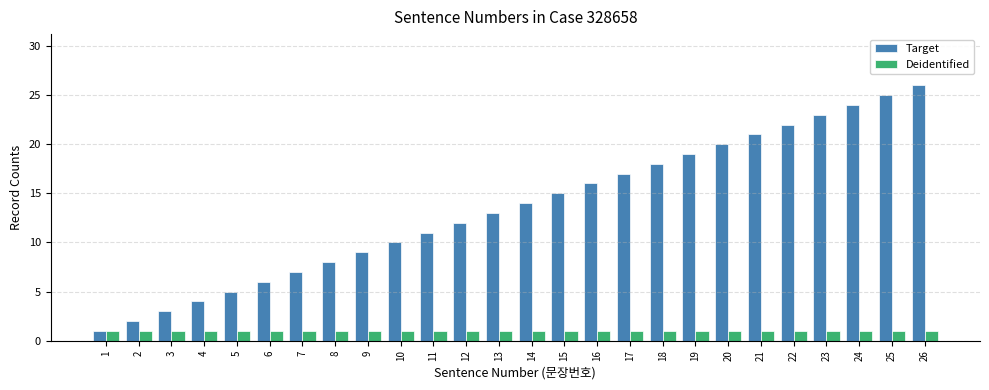

Which series has the largest total across all categories?

Target